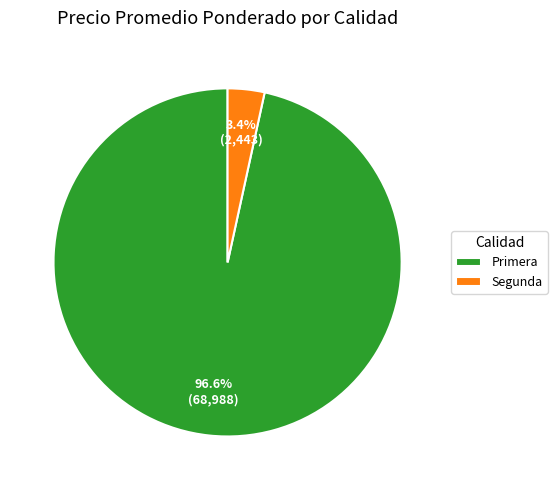

To the nearest percent, what is the difference between the largest and smallest slice percentages?

93%